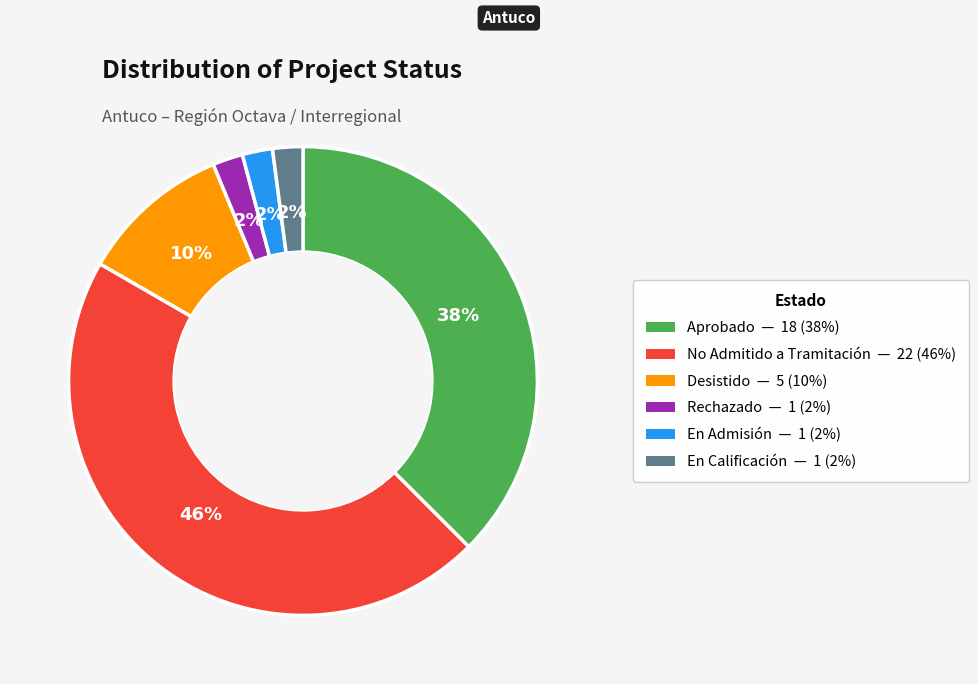

How many segments does this pie chart have?

6